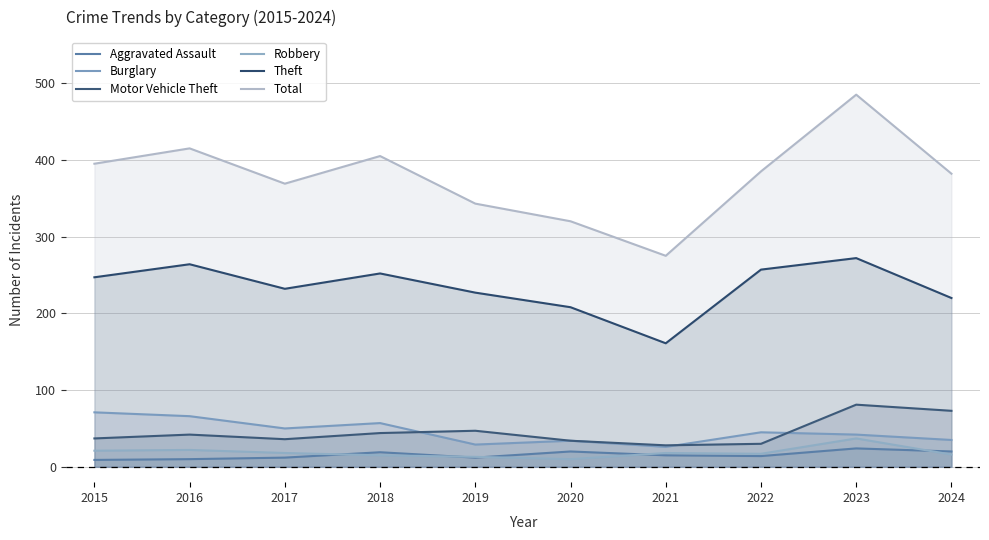

Is it true that Theft equals 235 at 2021?

False